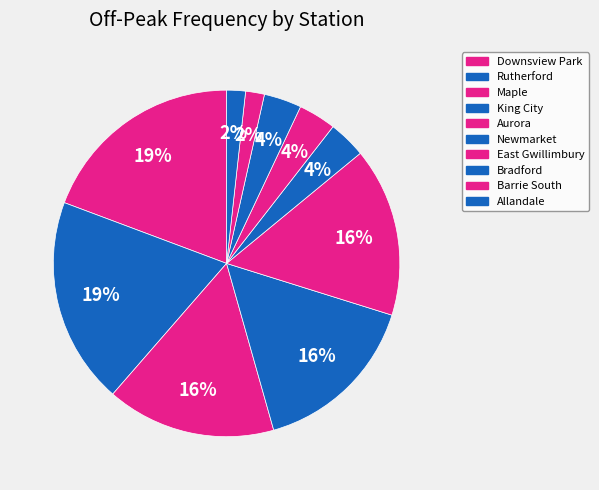

Count the number of slices in the pie.

10